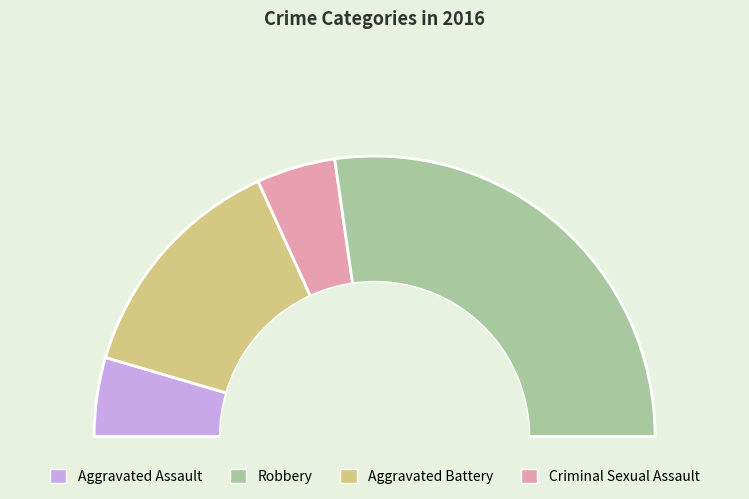

Is it true that Aggravated Assault is 18% of the pie?

False